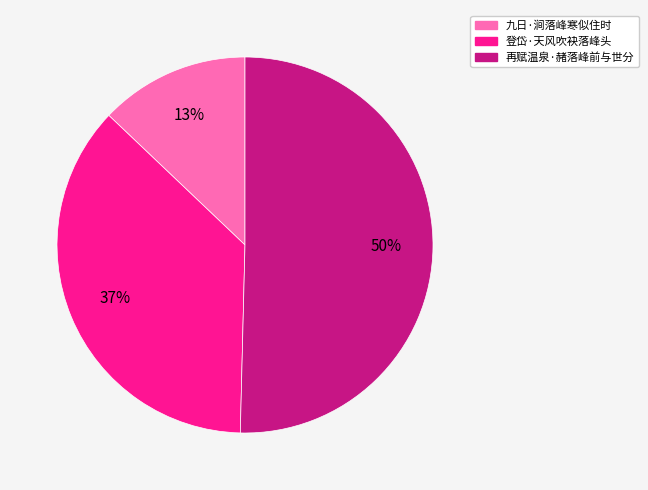

To the nearest percent, what percentage of the pie is 九日·涧落峰寒似住时?

13%